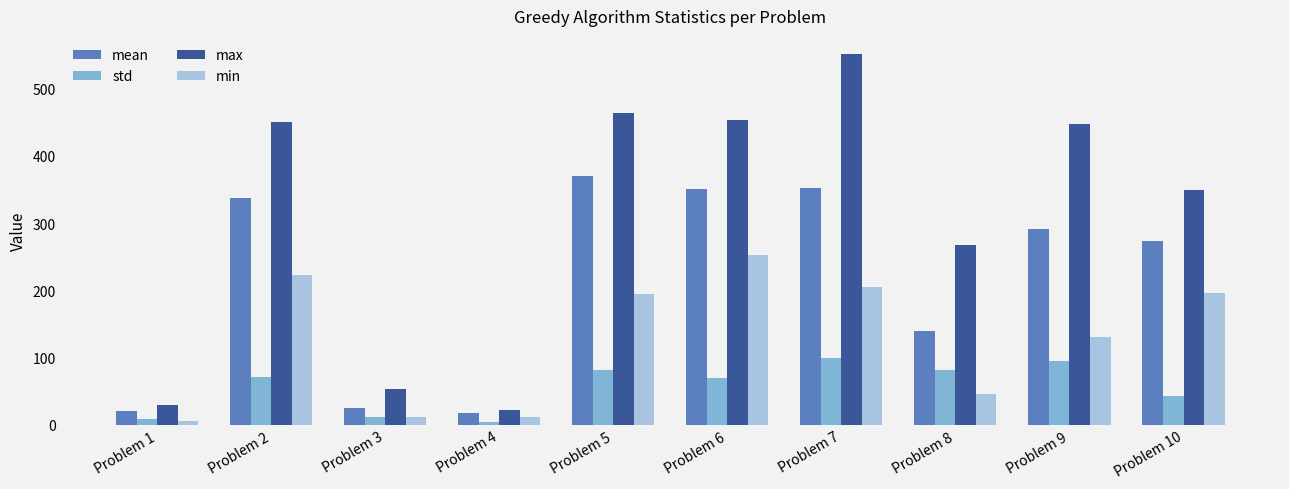

What is the smallest value displayed?

4